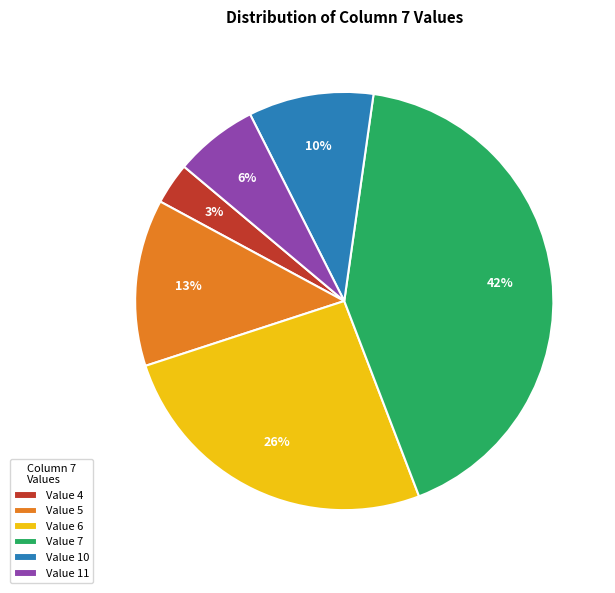

Is there any slice that represents more than half of the pie?

No